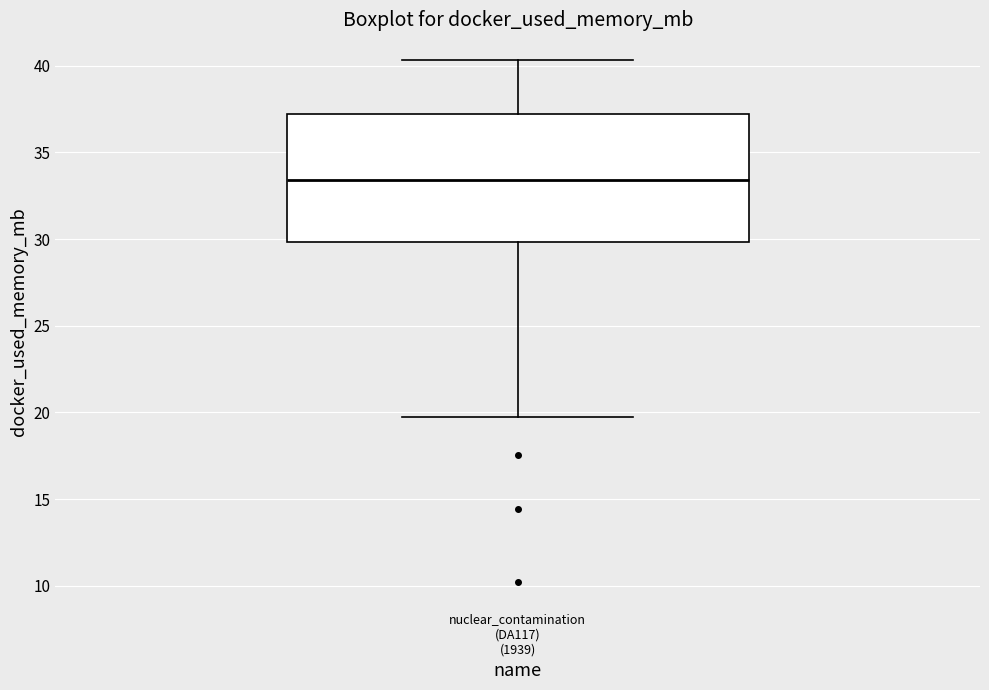

Read this box plot against the y-axis: the position of the median line, the range covered by the box, and the ends of both whiskers. The values are not printed on the chart, so give them approximately, as read against the axis.

median 33.5, box 30.0 to 37.0, whiskers 20.0 to 40.5